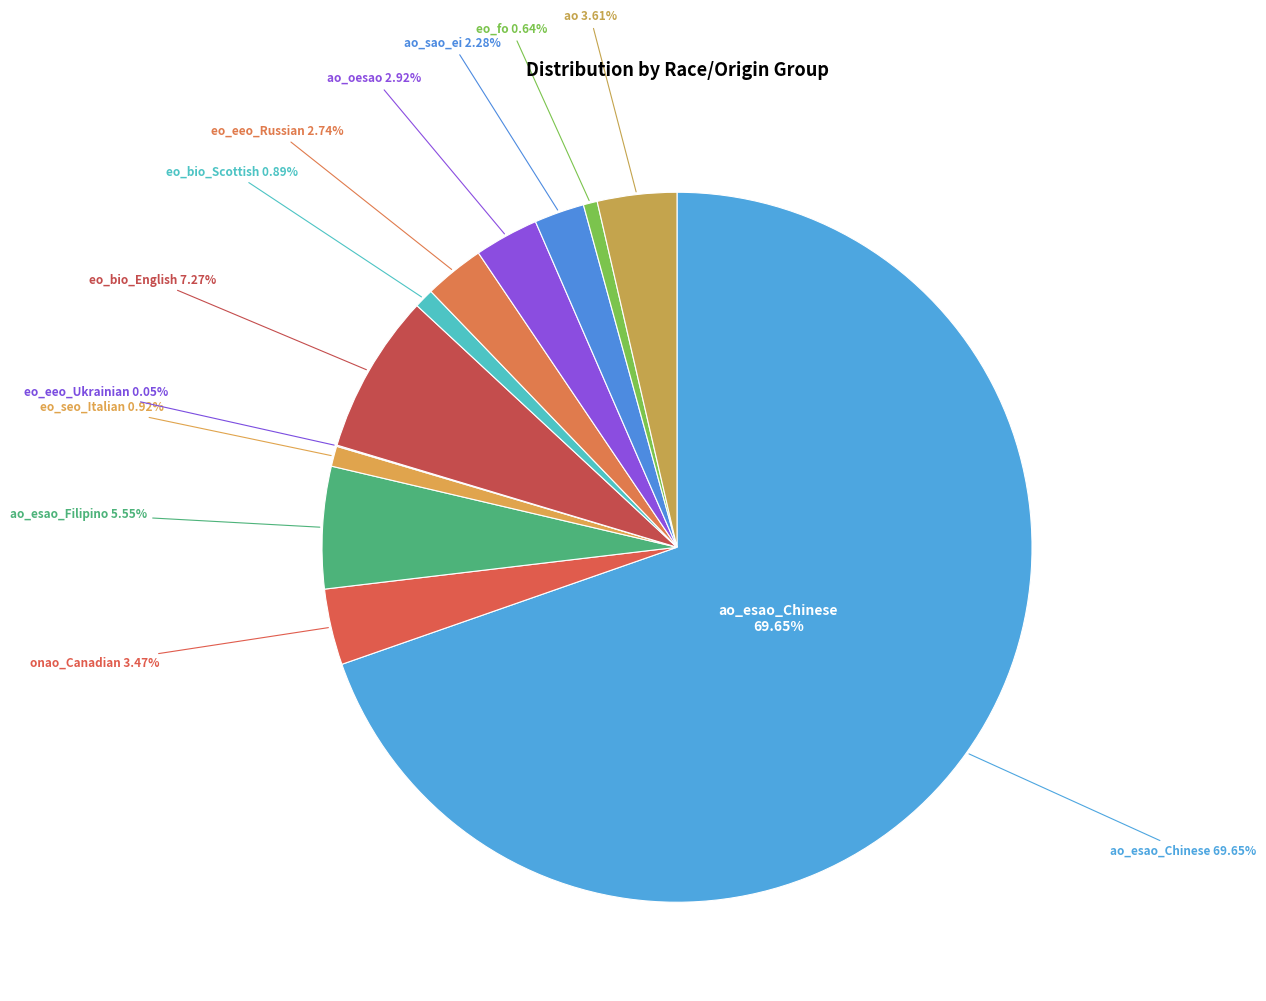

Combined, what portion of the pie is ao_sao_ei and ao_esao_Filipino?

7.8%